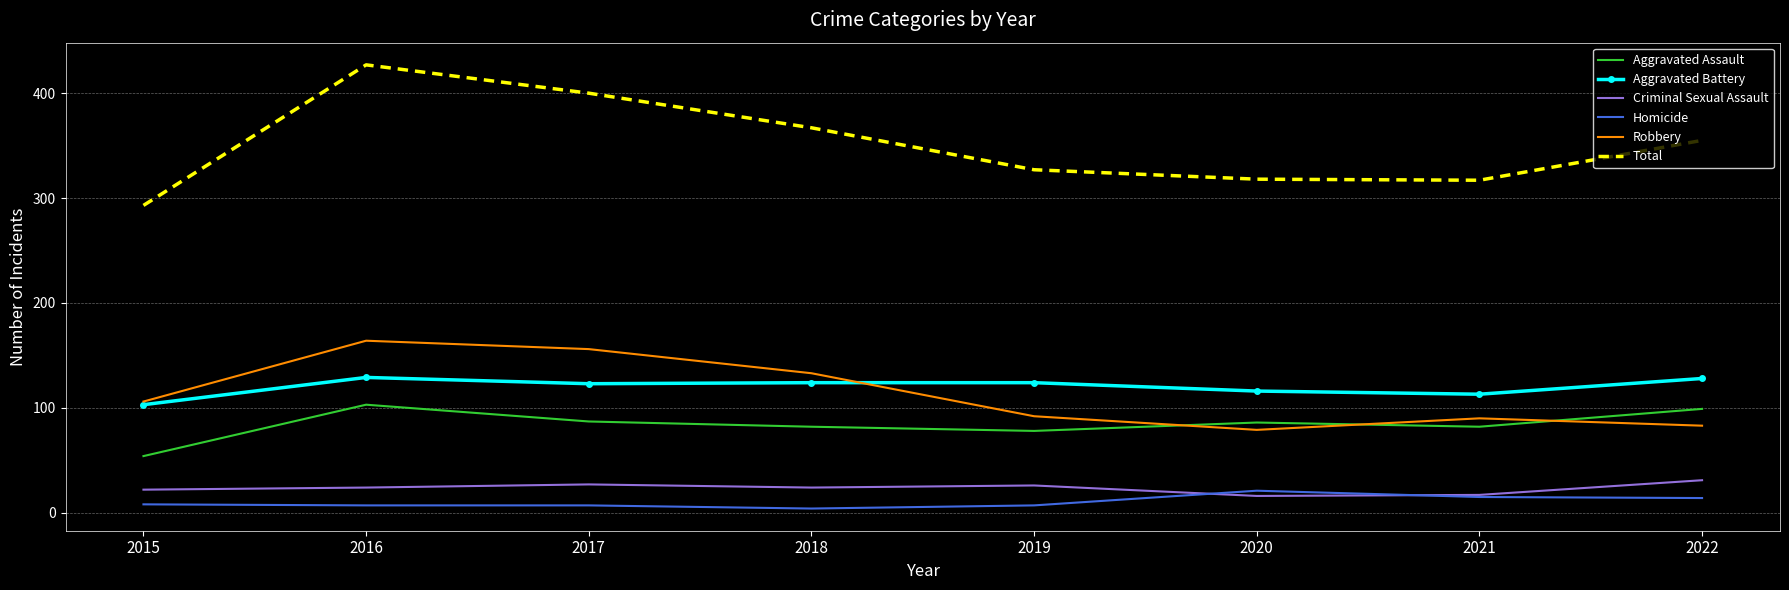

The Robbery series shows 106 at 2015. True or false?

True